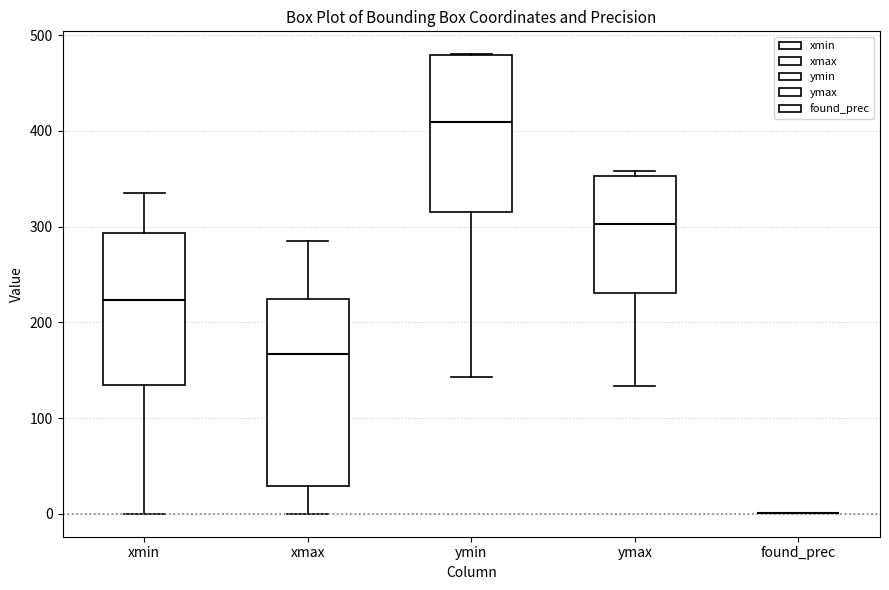

Reading left to right, transcribe this box plot: for each box, give where its median line is, the range the box spans, and where its two whiskers end, as read against the y-axis. The values are not printed on the chart, so give them approximately, as read against the axis.

xmin: median 220, box 130 to 290, whiskers 0 to 340
xmax: median 170, box 30 to 220, whiskers 0 to 290
ymin: median 410, box 320 to 480, whiskers 140 to 480
ymax: median 300, box 230 to 350, whiskers 130 to 360
found_prec: box collapsed to a line at 0, whiskers 0 to 0